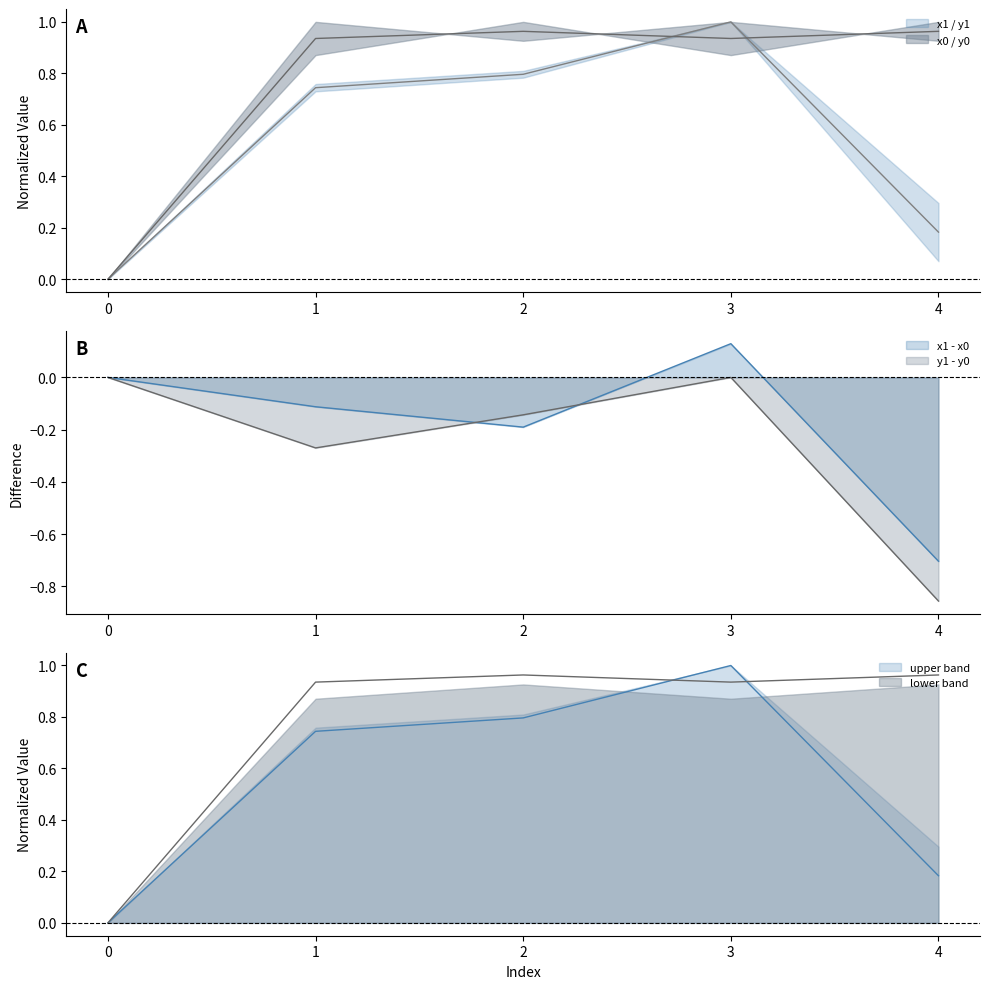

Is it true that y0 equals 0.9 at 1?

True